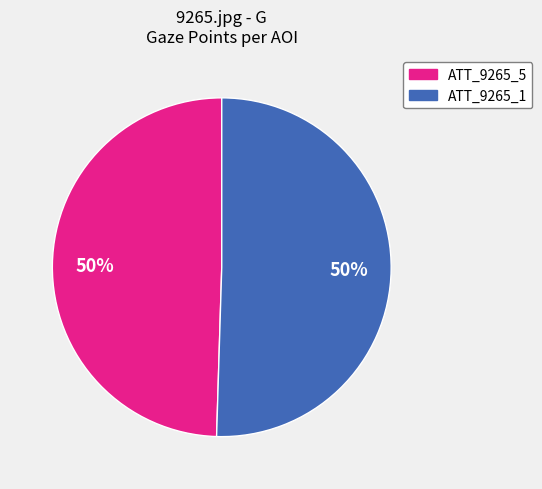

True or false: ATT_9265_5 accounts for 44% of the total.

False